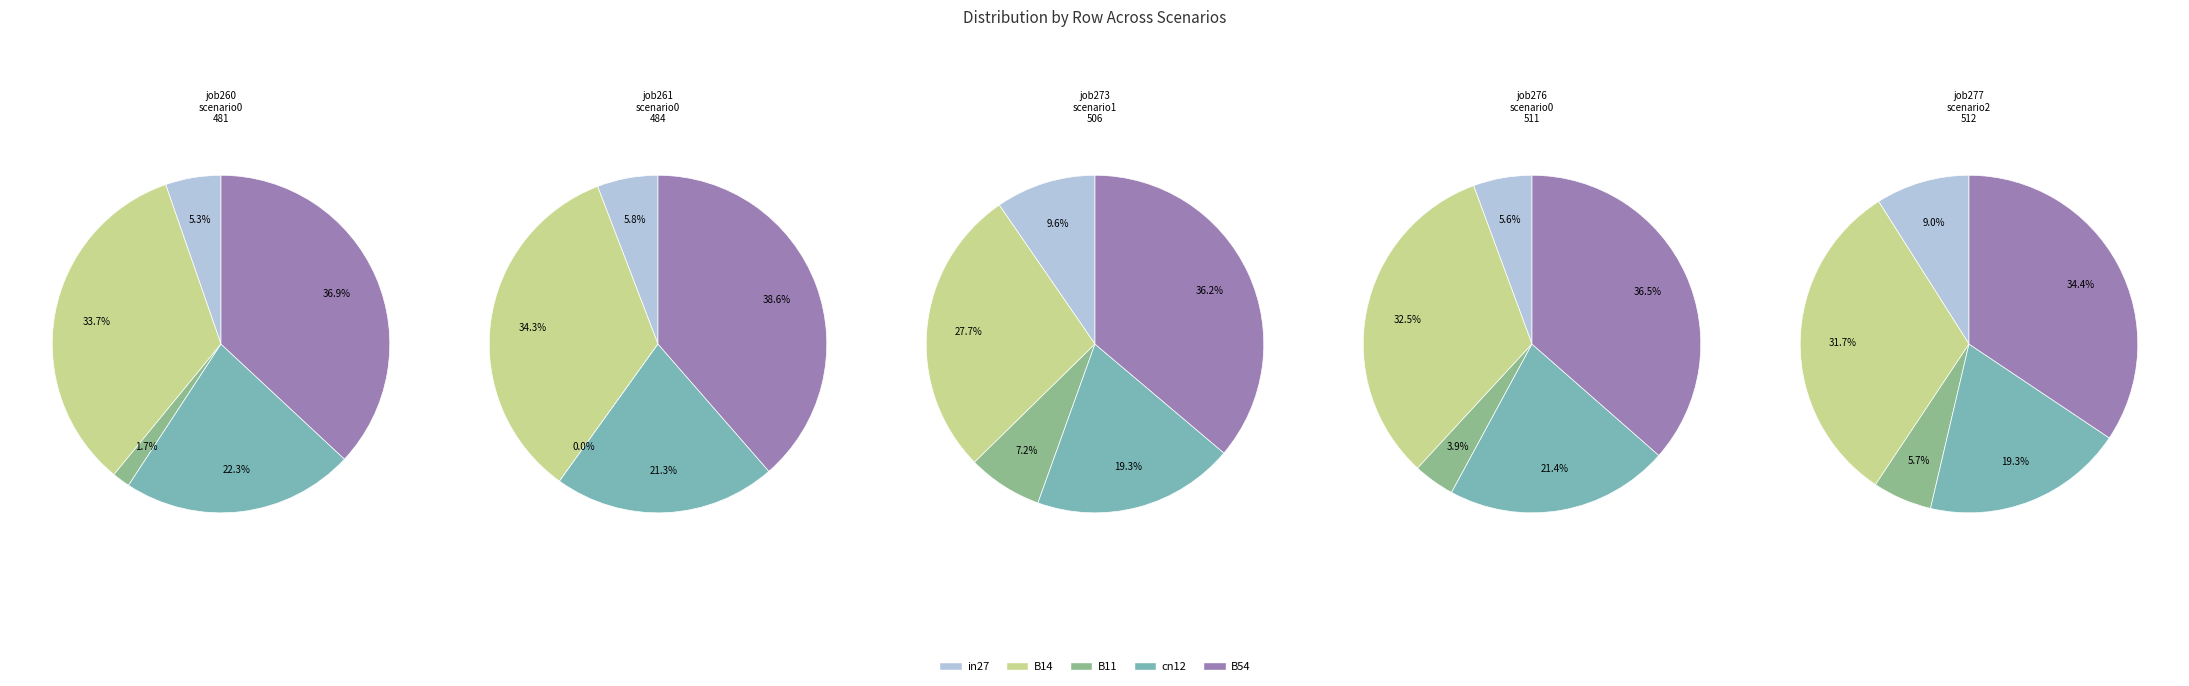

Is it true that cn12 is 32% of the pie?

False